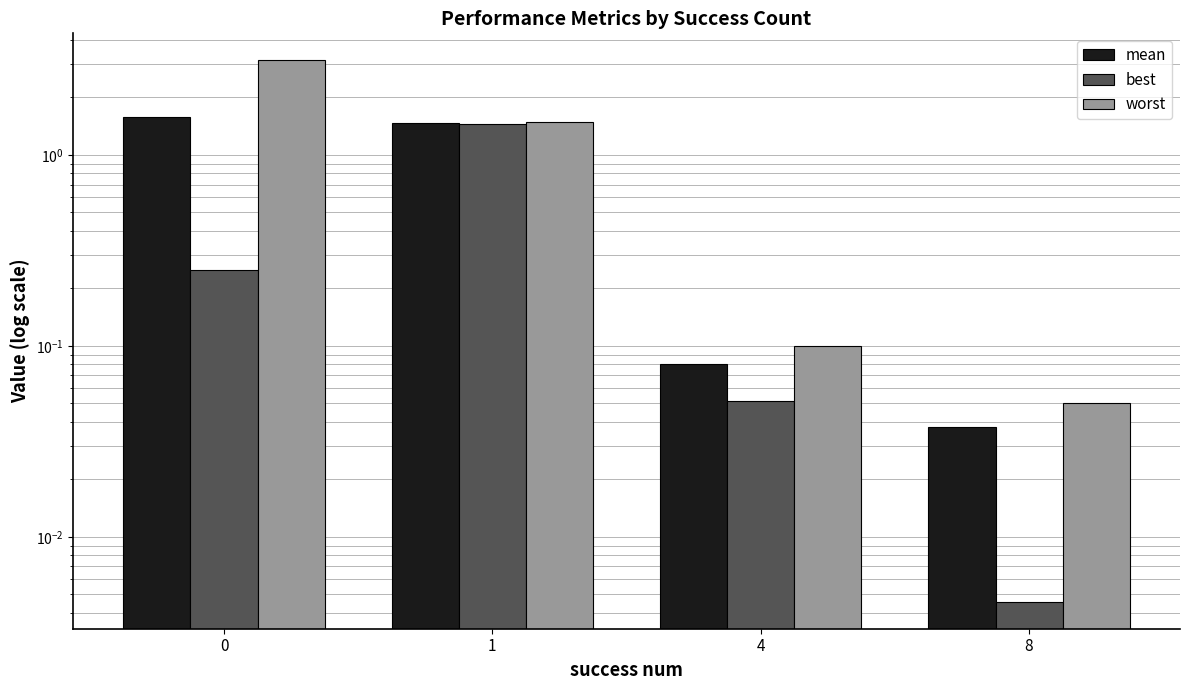

How many values in the mean series are below 1?

2